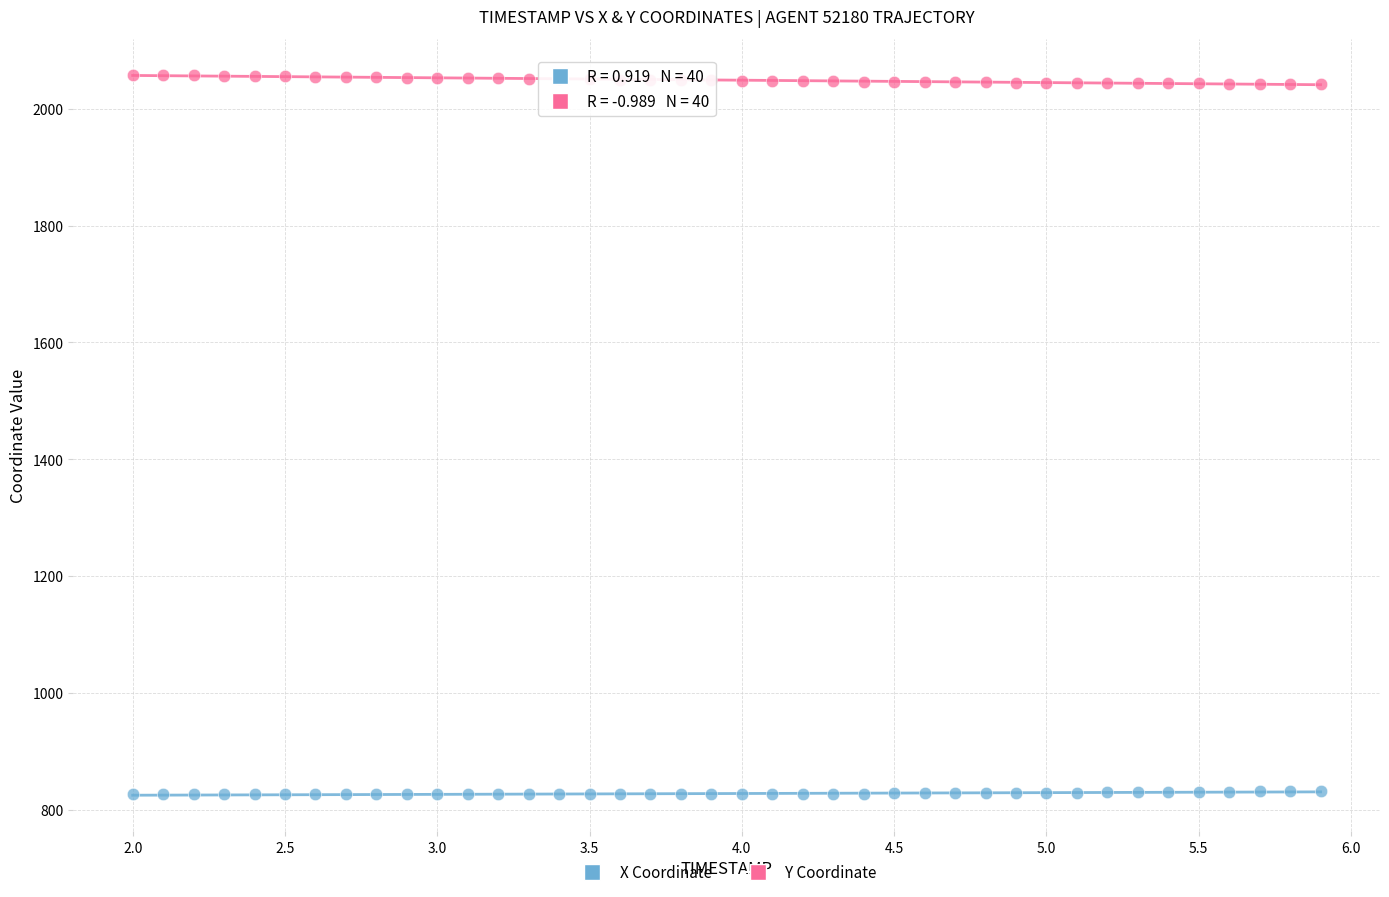

Across all data points, what is the range of Y values (max minus min)?

1232.5